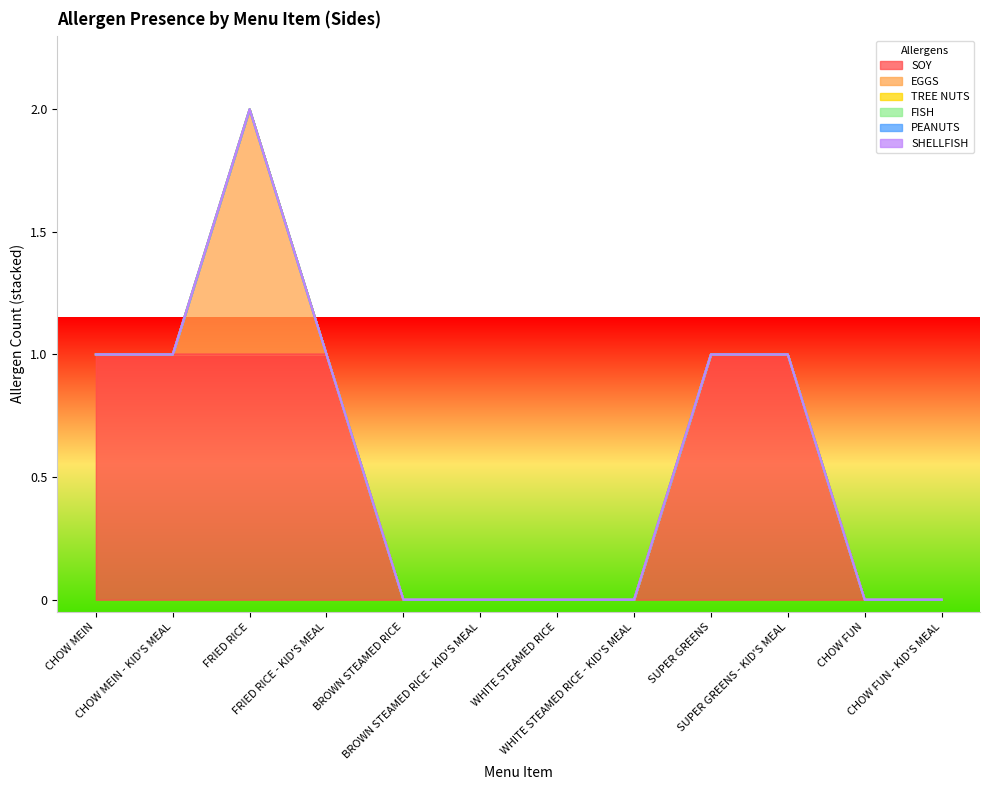

Between FRIED RICE - KID'S MEAL and SUPER GREENS, which series saw the biggest shift?

SOY